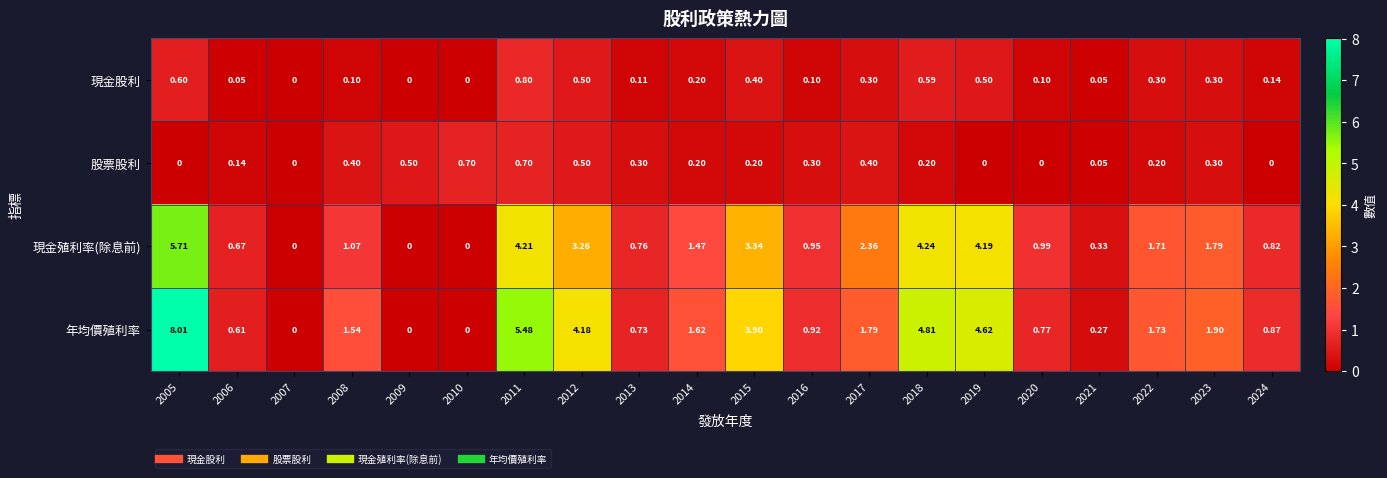

Which series has the largest total across all categories?

年均價殖利率